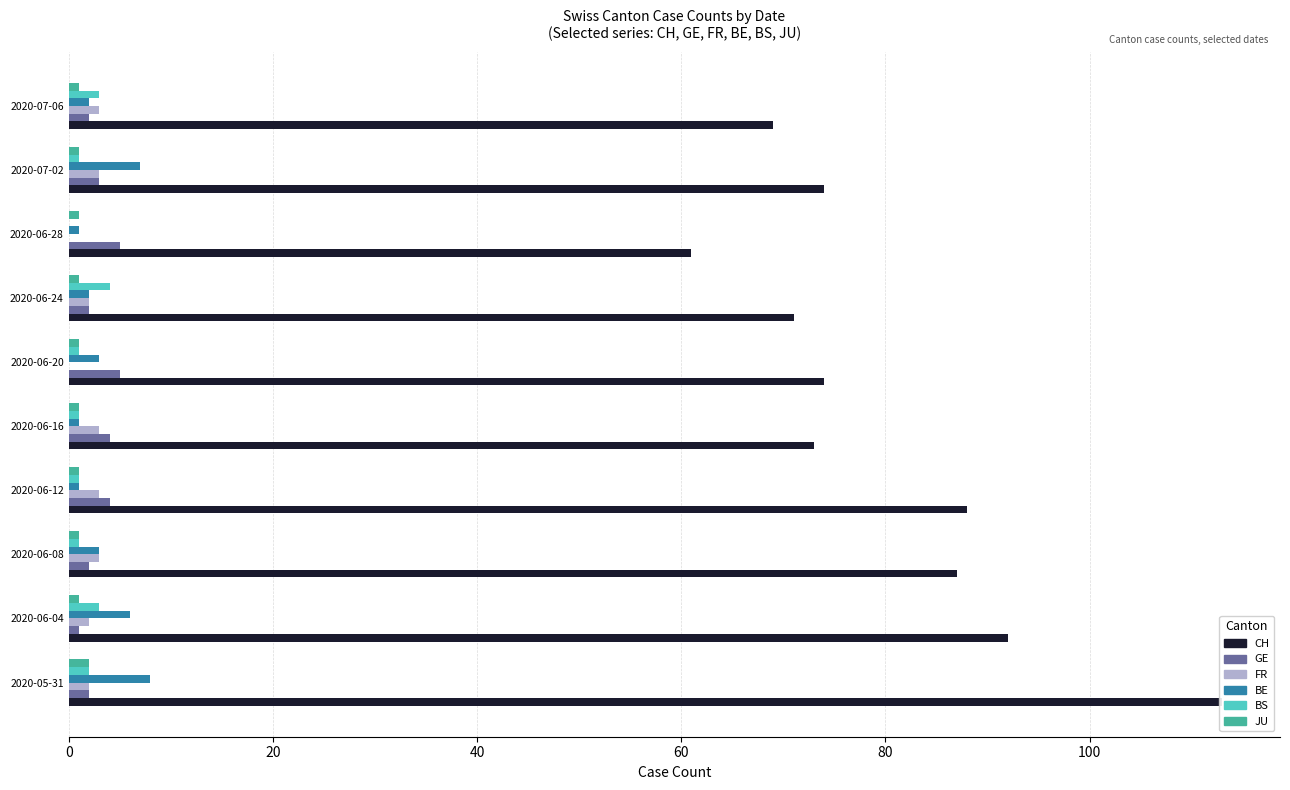

What position from the left is 2020-07-02?

9